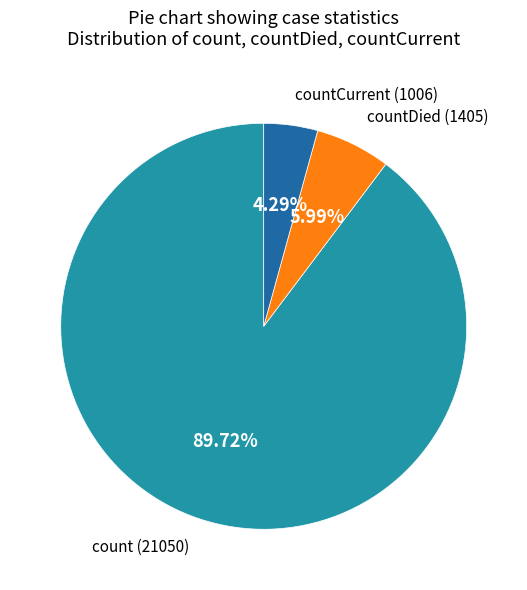

Approximately how many times larger is the value at count compared to countCurrent?

20.9